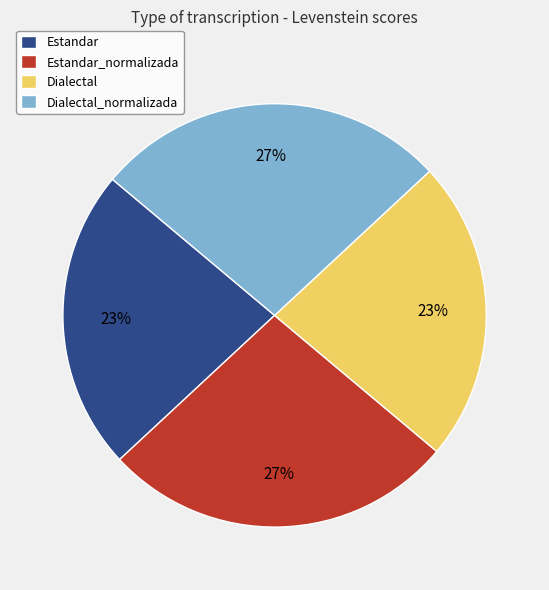

How many slices are in this pie chart?

4